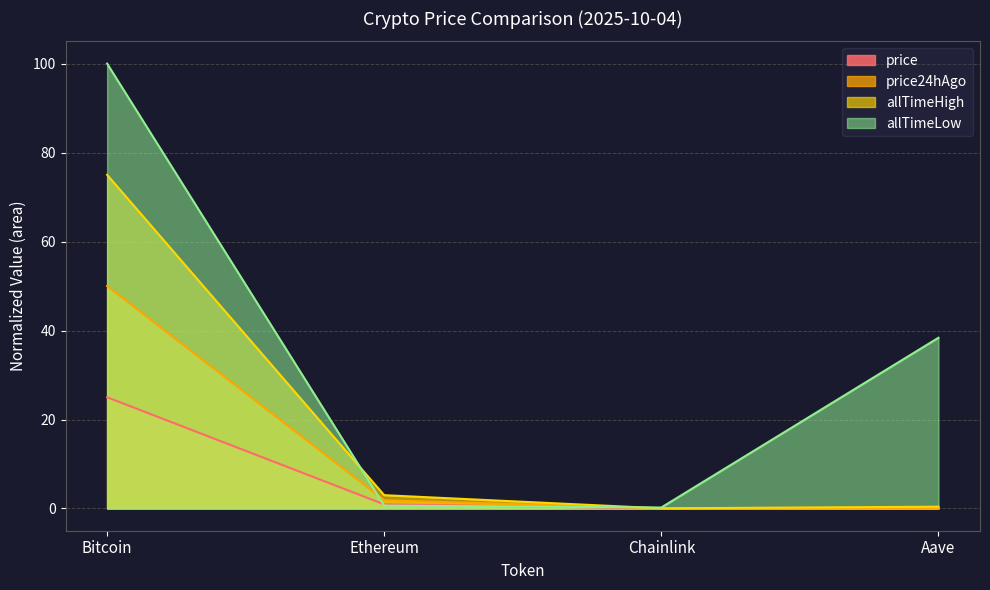

What is the average value of the allTimeHigh series?

19.6